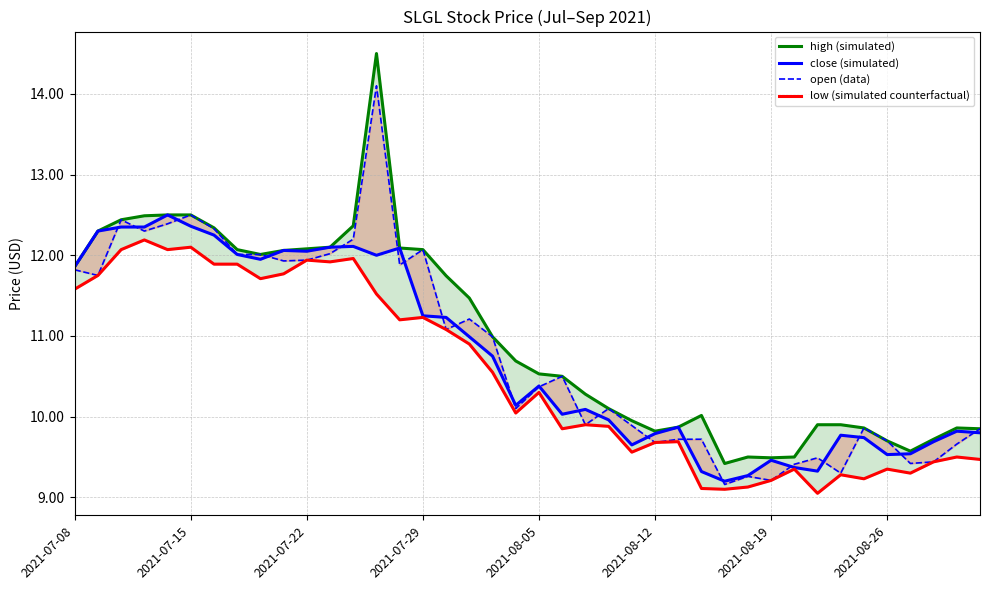

At how many categories does at least one series exceed 12?

15